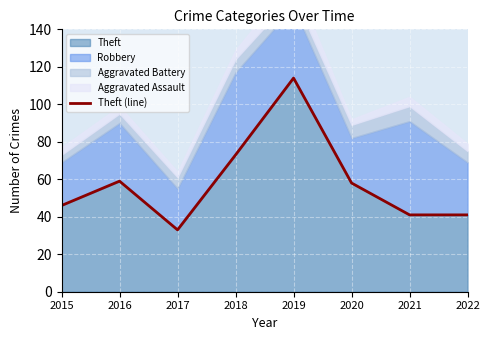

At which category does the chart reach its peak across all series?

2019